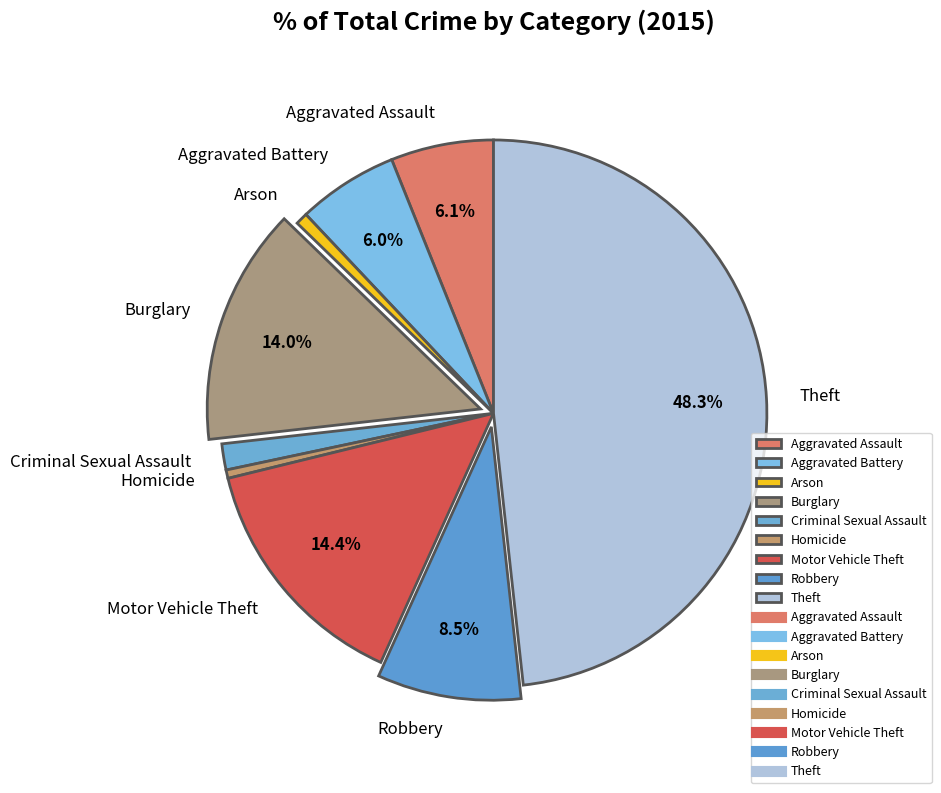

Is Aggravated Assault the majority of the pie?

No